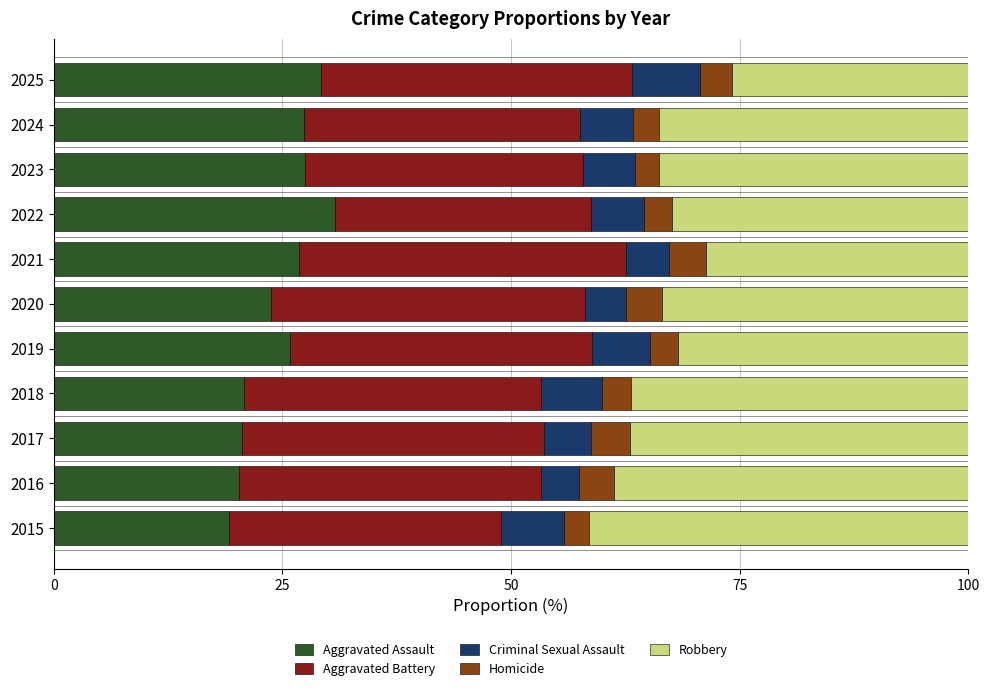

What is the highest value of the Aggravated Assault series?

30.7